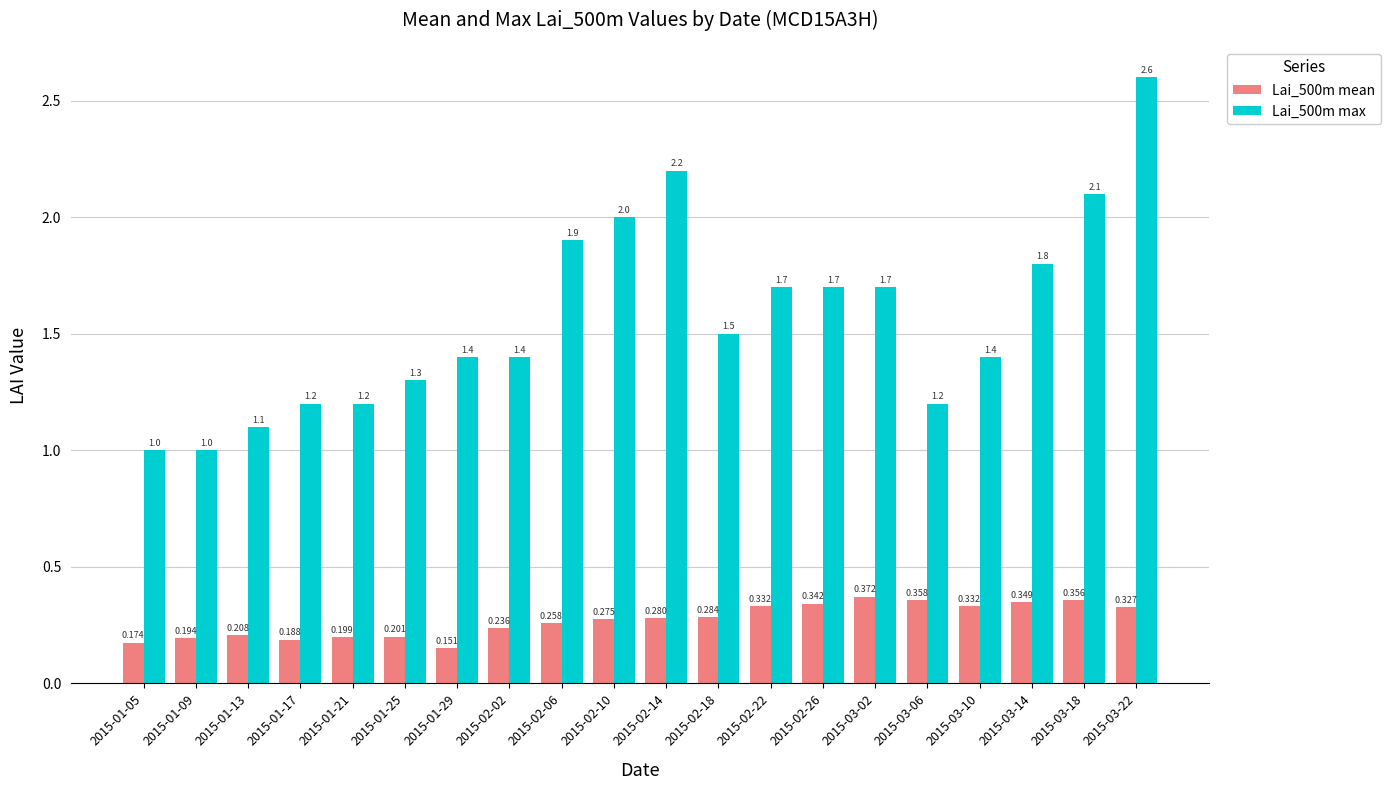

What are all the series names shown in the legend?

Lai_500m mean, Lai_500m max